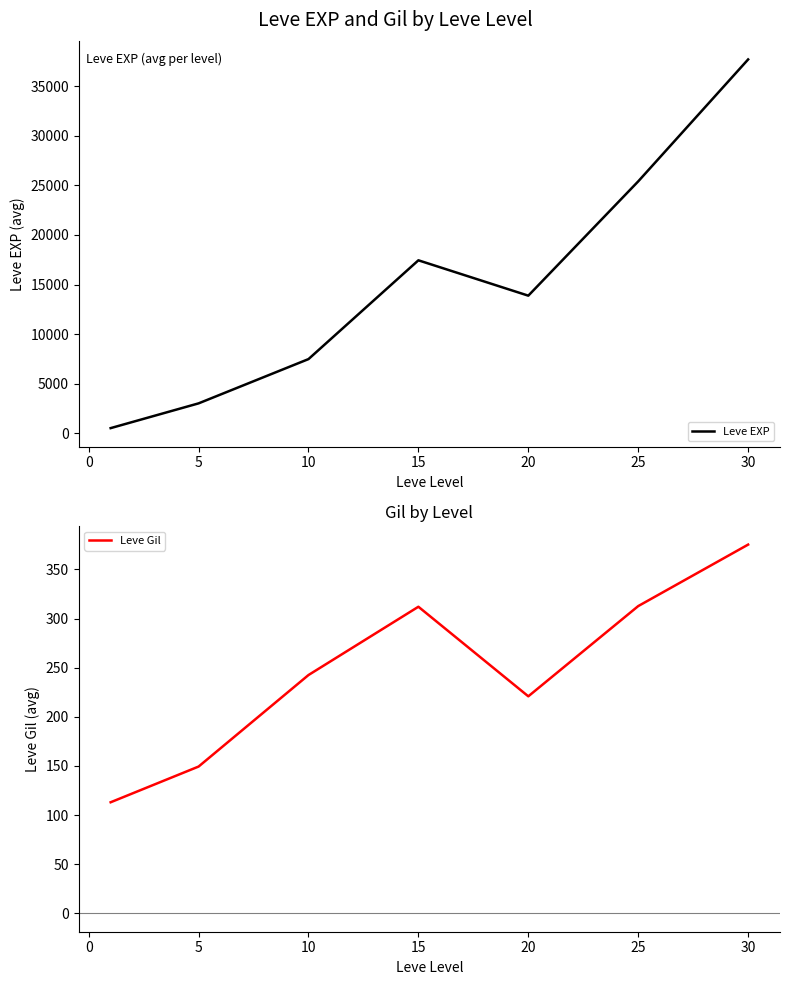

How many values in the Leve EXP series exceed 13876?

4